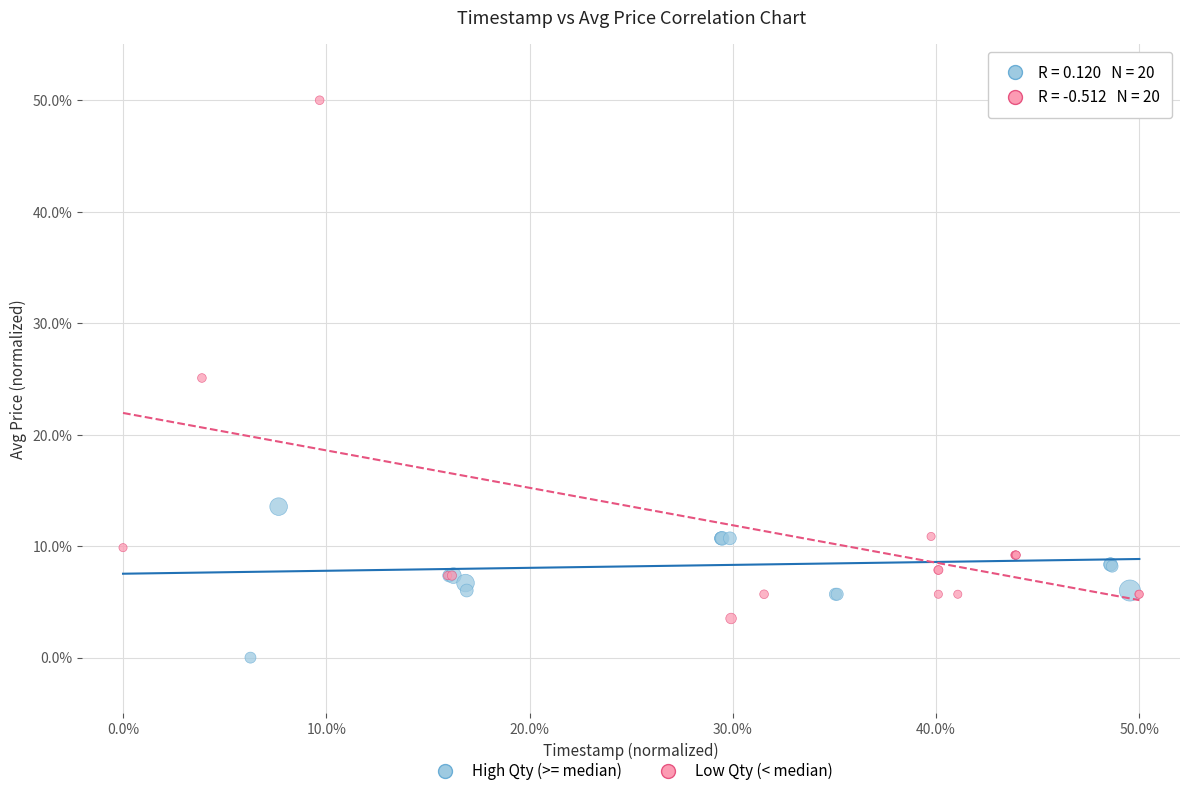

Which series reaches the minimum Y coordinate?

High Qty (>= median)